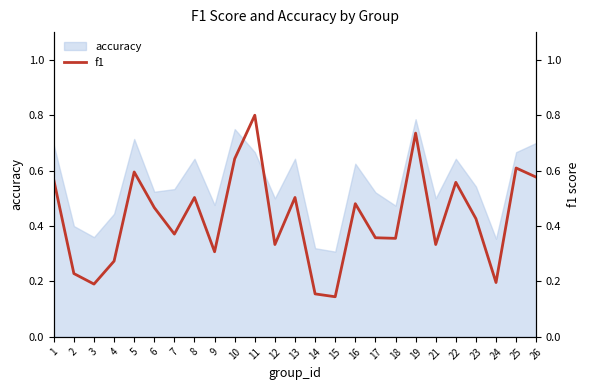

How many lines are shown in the chart?

1